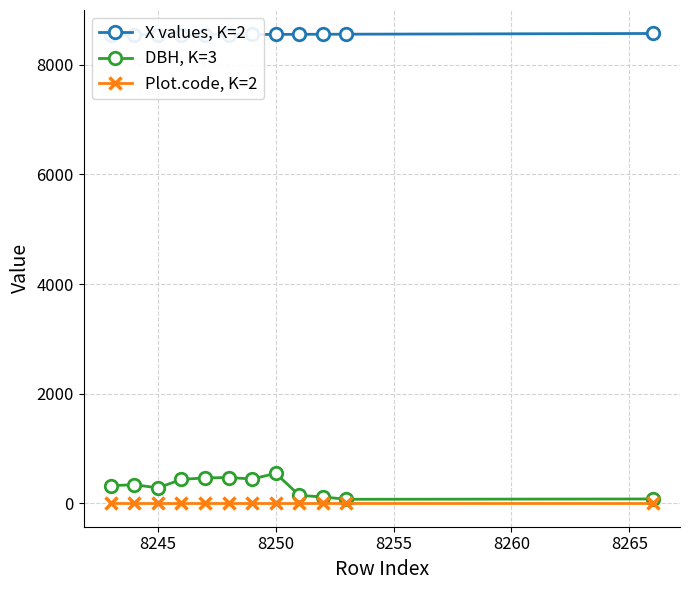

What are all the series names shown in the legend?

X values, K=2, DBH, K=3, Plot.code, K=2